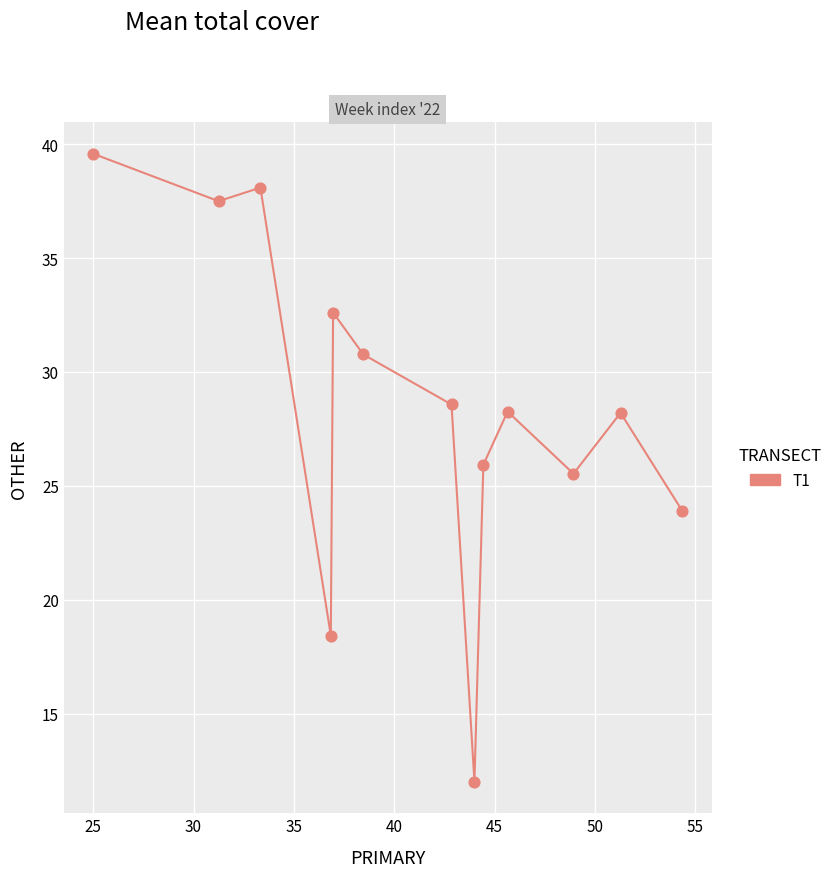

What Y value in the scatter plot is closest to 25?

25.5